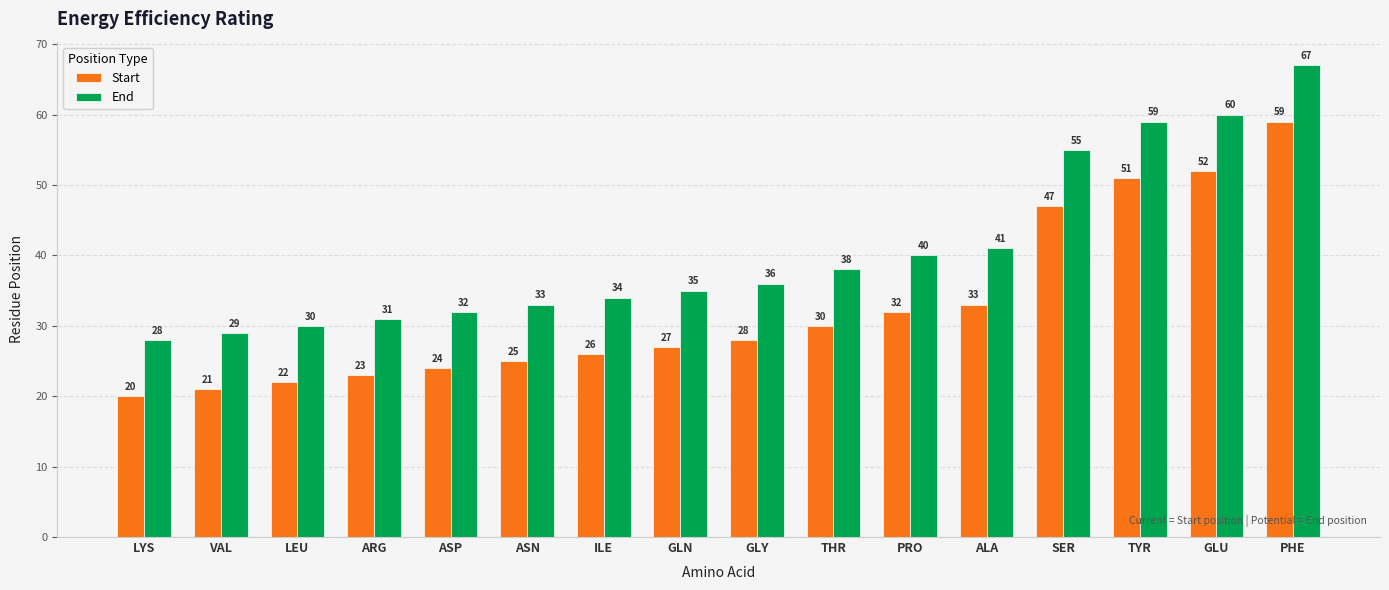

What is the difference between the maximum and minimum values in the End series?

39